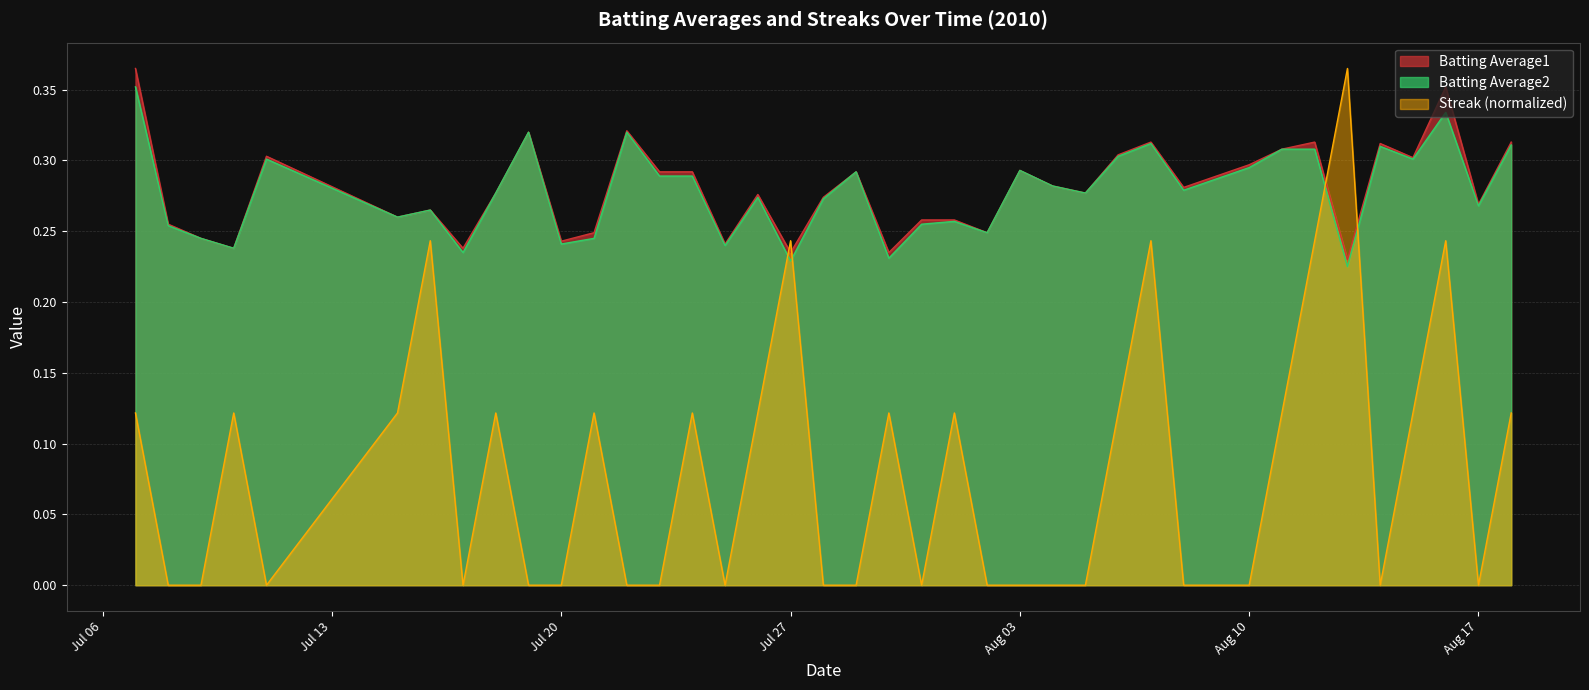

How many times do Batting Average2 and Streak (normalized) cross each other?

4